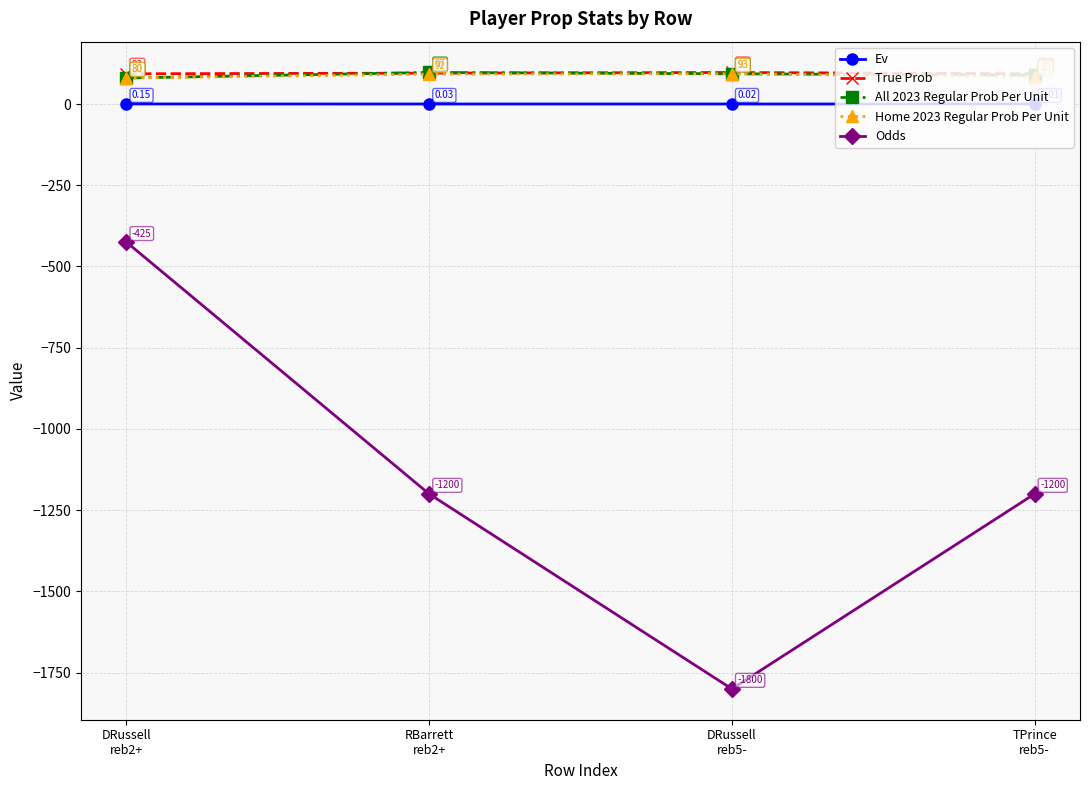

Count the Odds values in the range -1200 to -425.

3